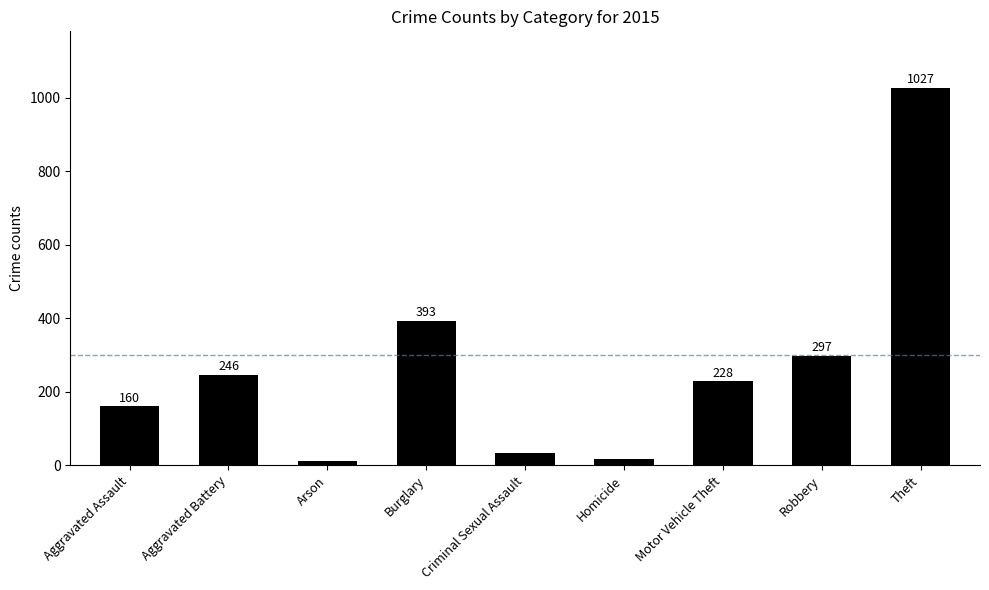

Are the bars horizontal?

No